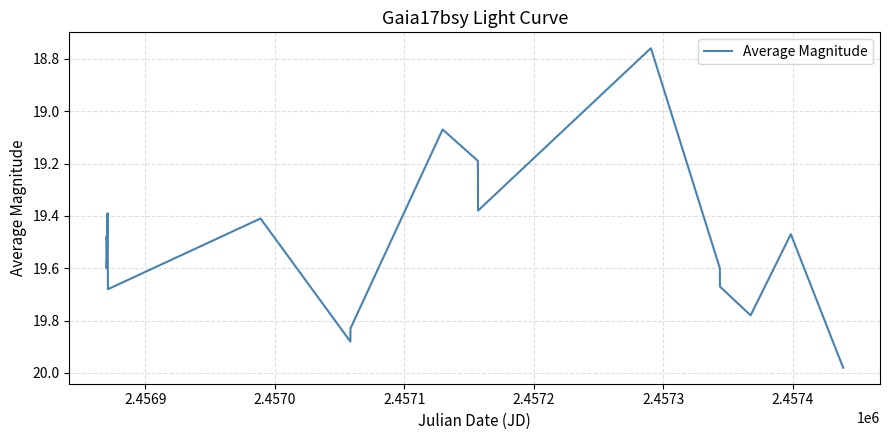

What is the difference between the maximum and minimum values?

1.2